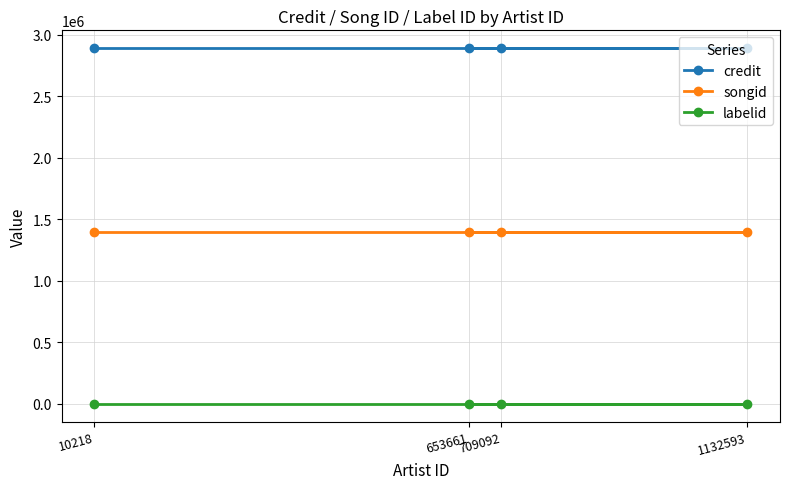

What are all the series names shown in the legend?

credit, songid, labelid